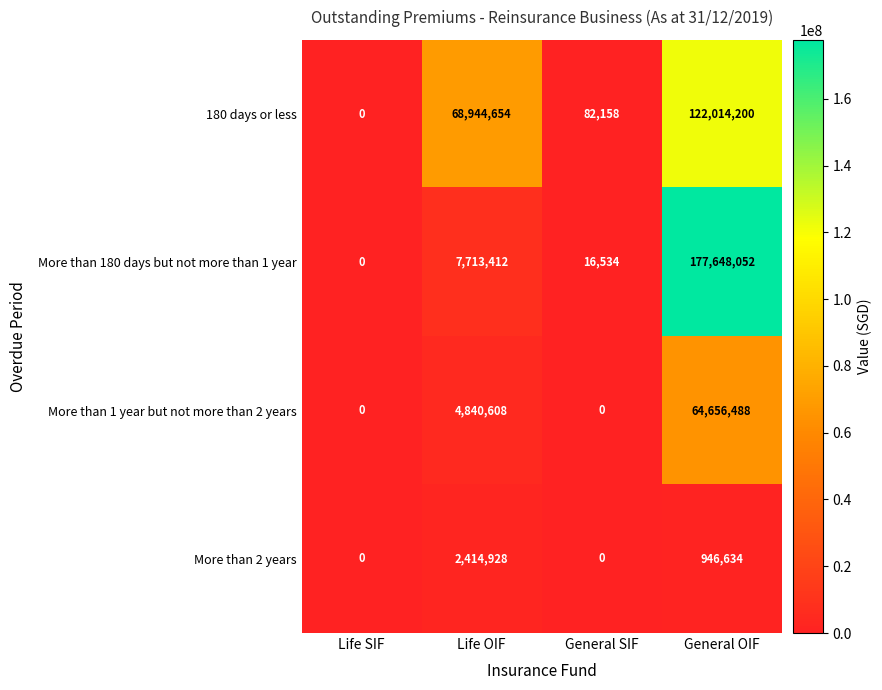

How many series are shown in this chart?

4